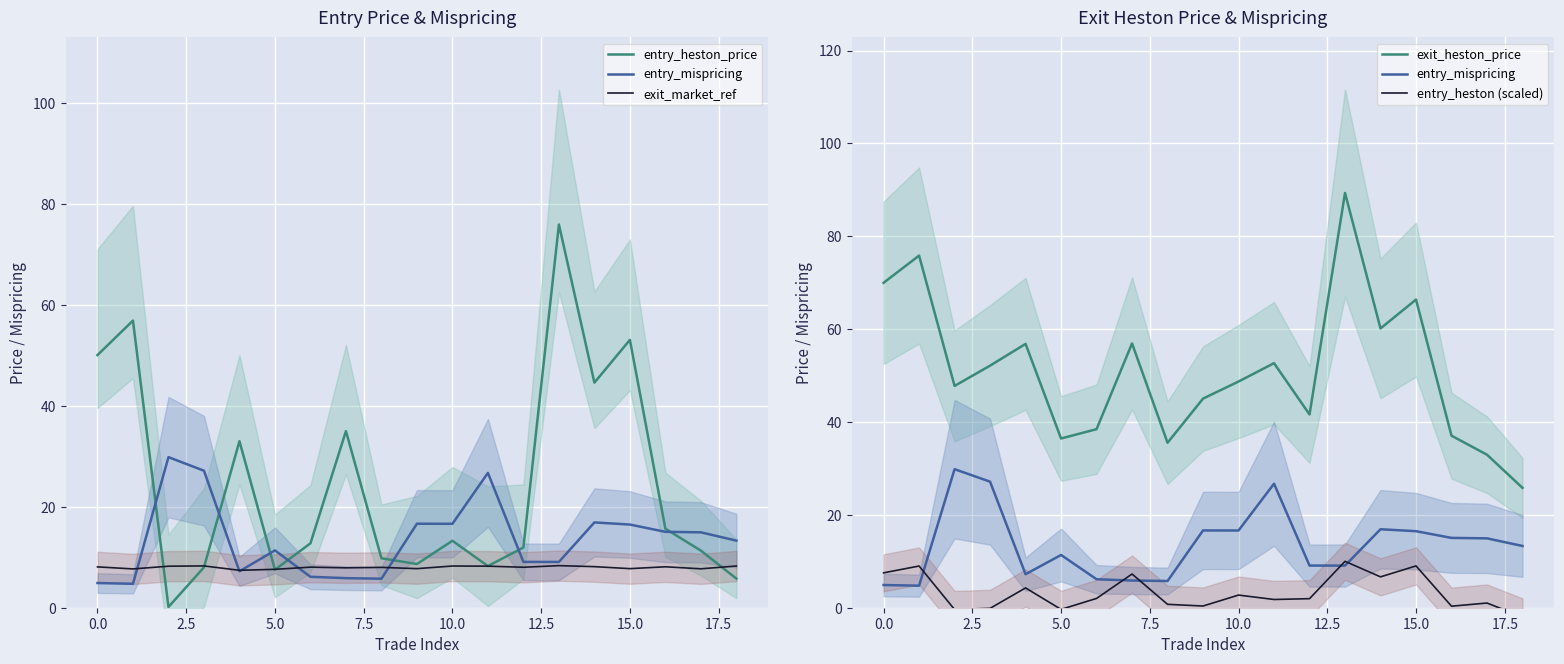

Is it true that exit_market_ref equals 2.2 at 13?

False